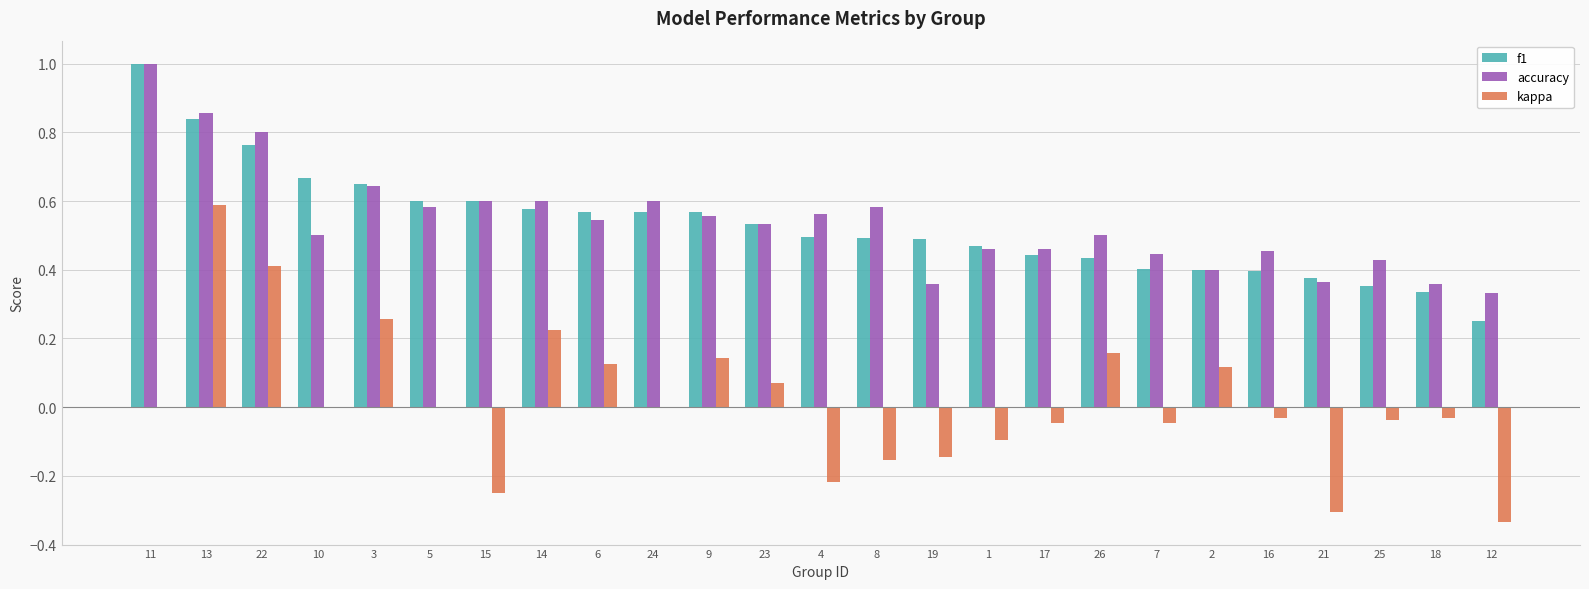

At which category is the sum across all series the highest?

13